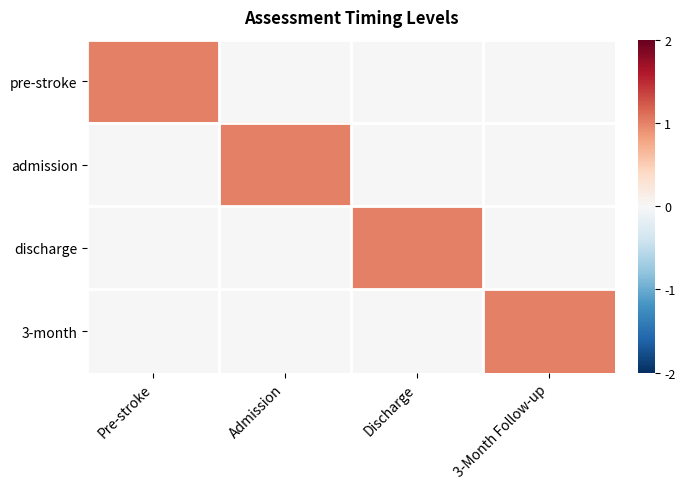

What is the spread (max minus min) of values at Admission?

1